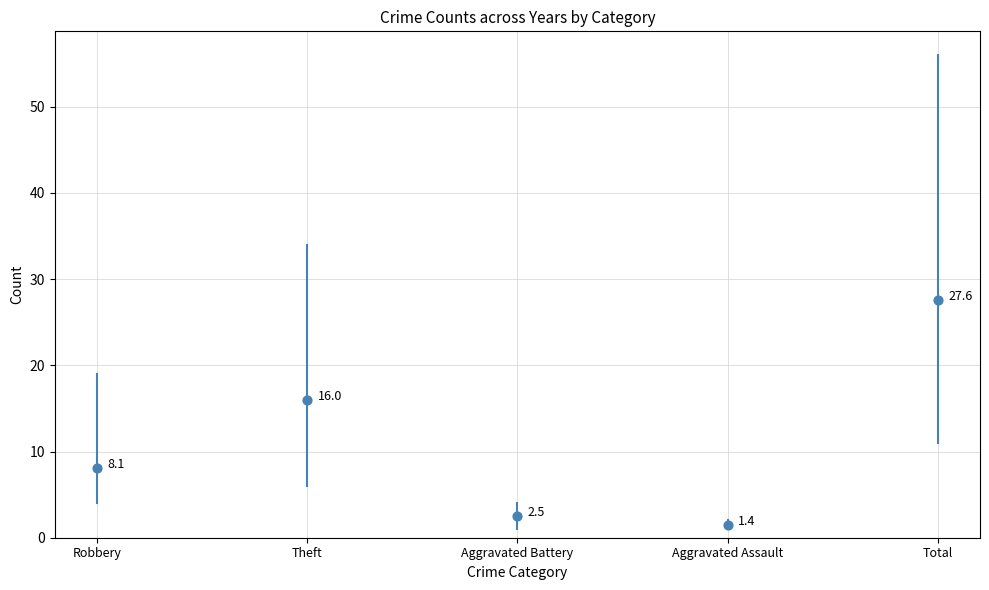

What is the average Y value?

11.1